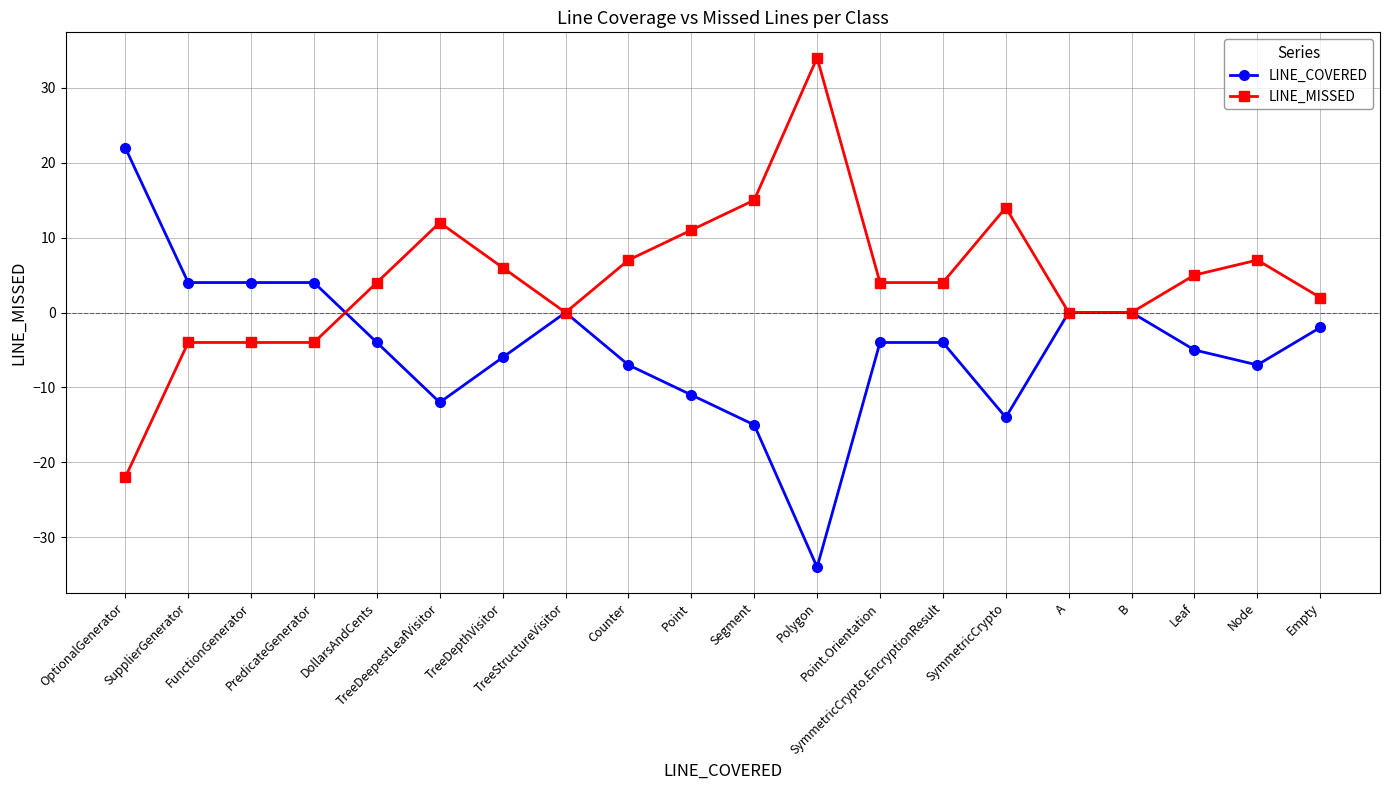

Does the chart display data point markers on the line(s)?

Yes